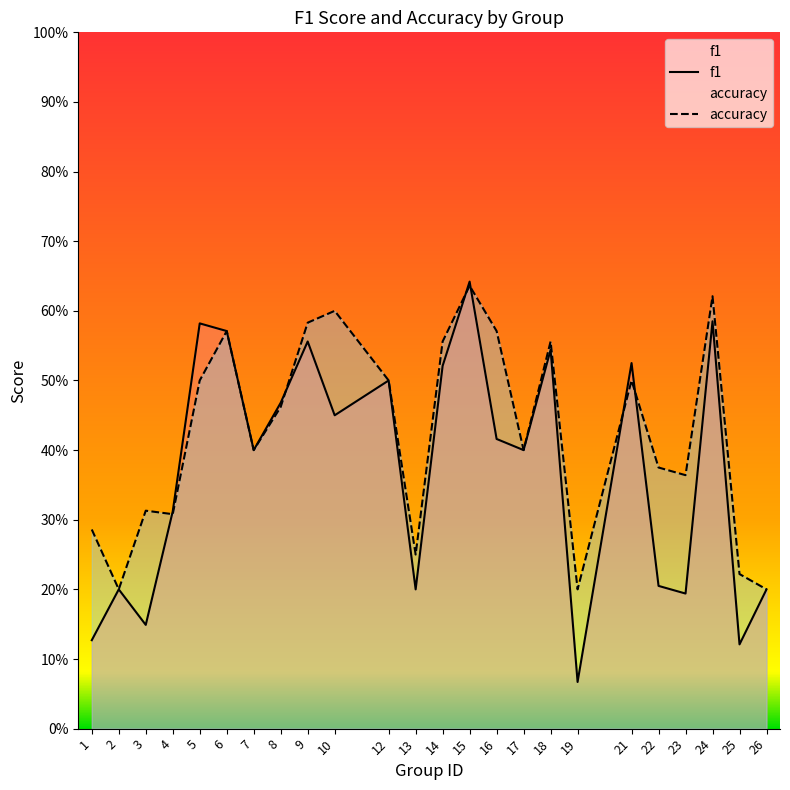

What are all the series names shown in the legend?

f1, accuracy